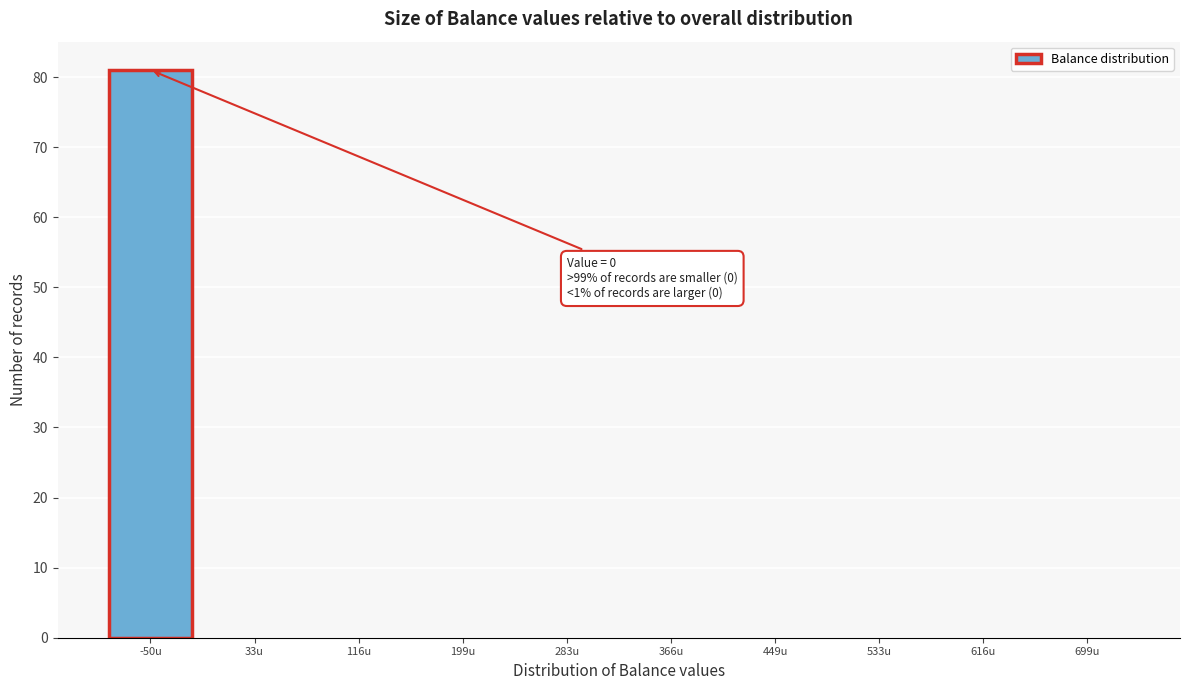

Reading left to right, what are all the values shown in this chart?

-50u=81	33u=0	116u=0	199u=0	283u=0	366u=0	449u=0	533u=0	616u=0	699u=0